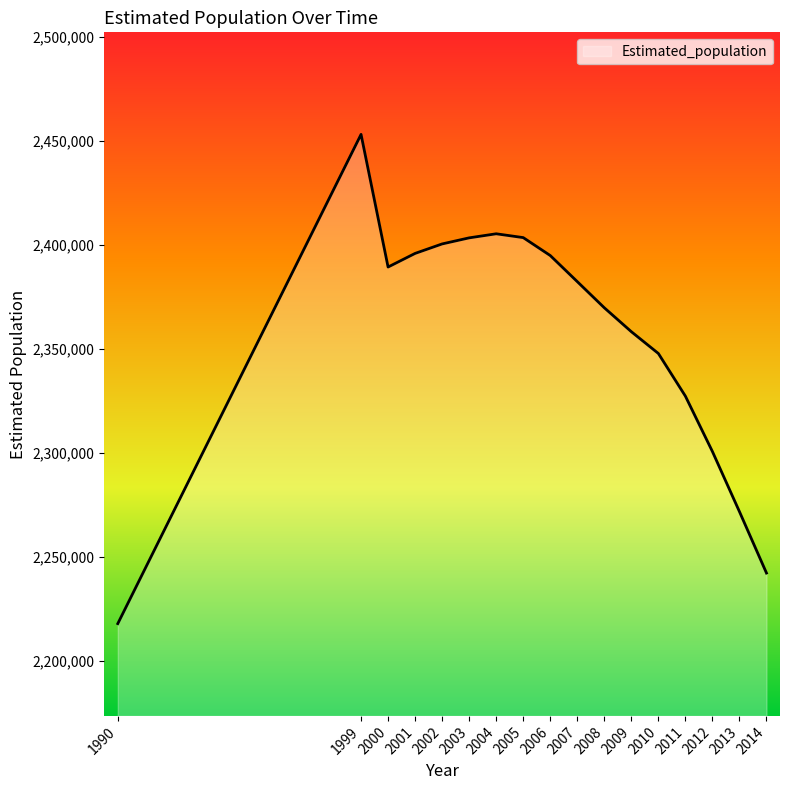

Which label corresponds to the largest value in the chart?

1999